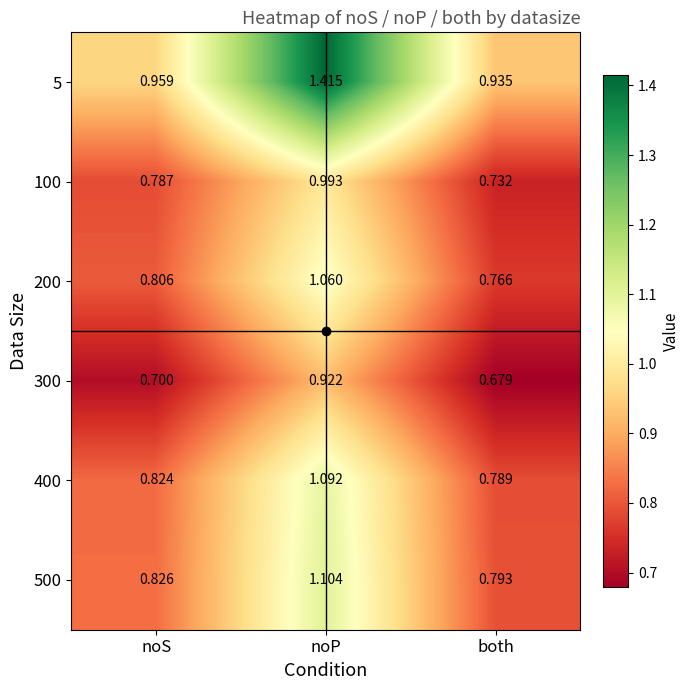

At which category is the sum across all series the highest?

noP